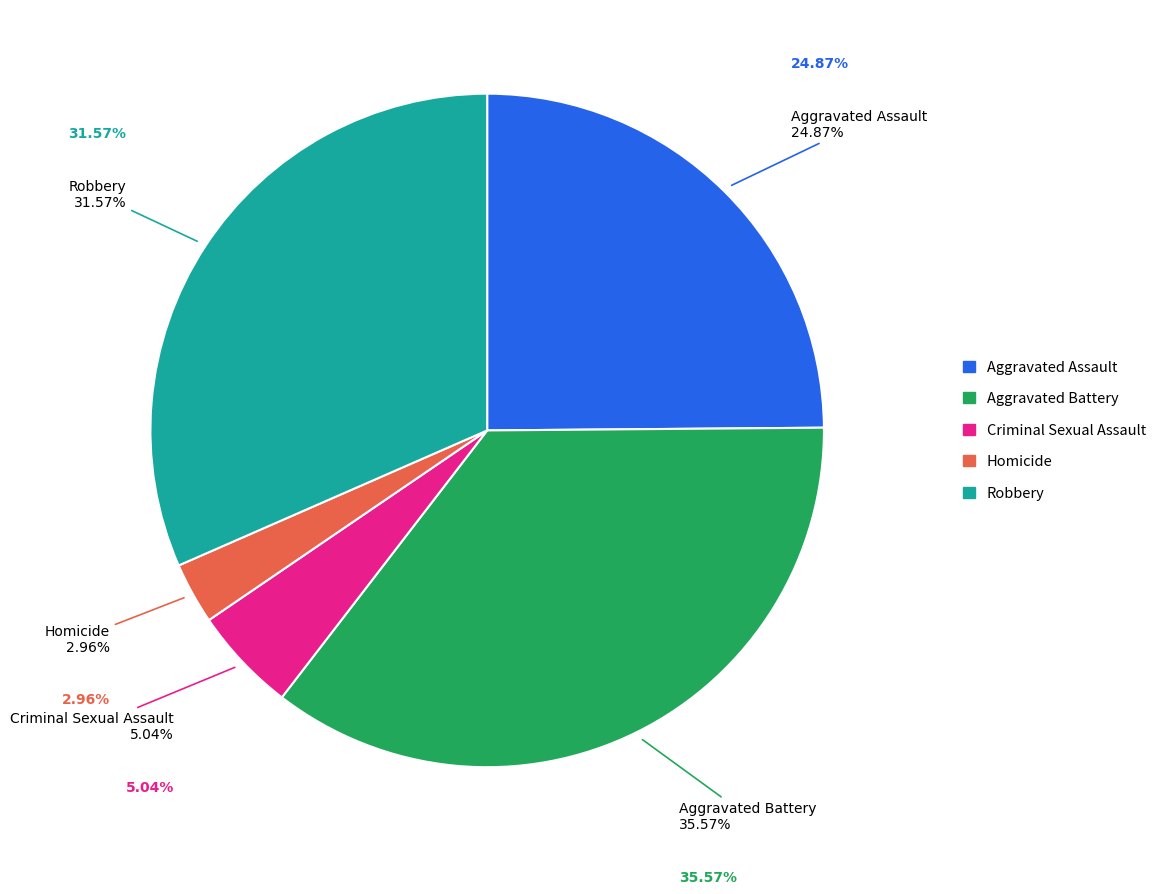

To the nearest percent, what percentage of the pie is Aggravated Battery?

36%